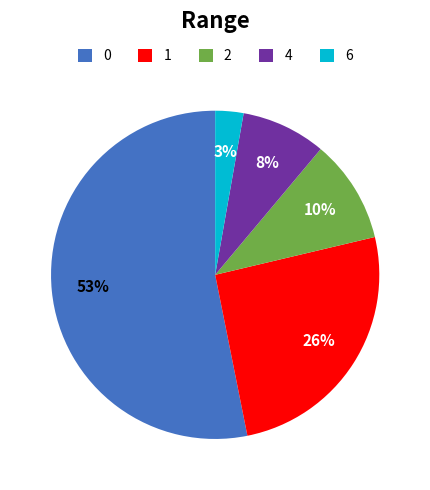

To the nearest percent, what is the average slice percentage?

20%